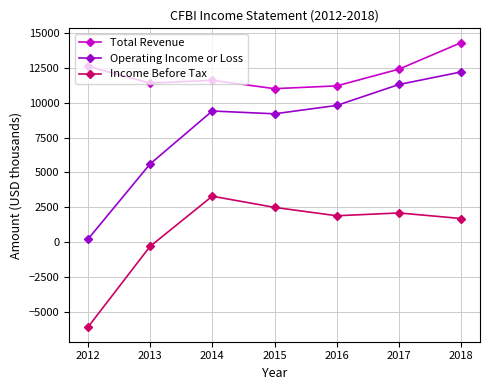

Is the value of Operating Income or Loss at 2012 greater than the value of Income Before Tax at 2015?

No